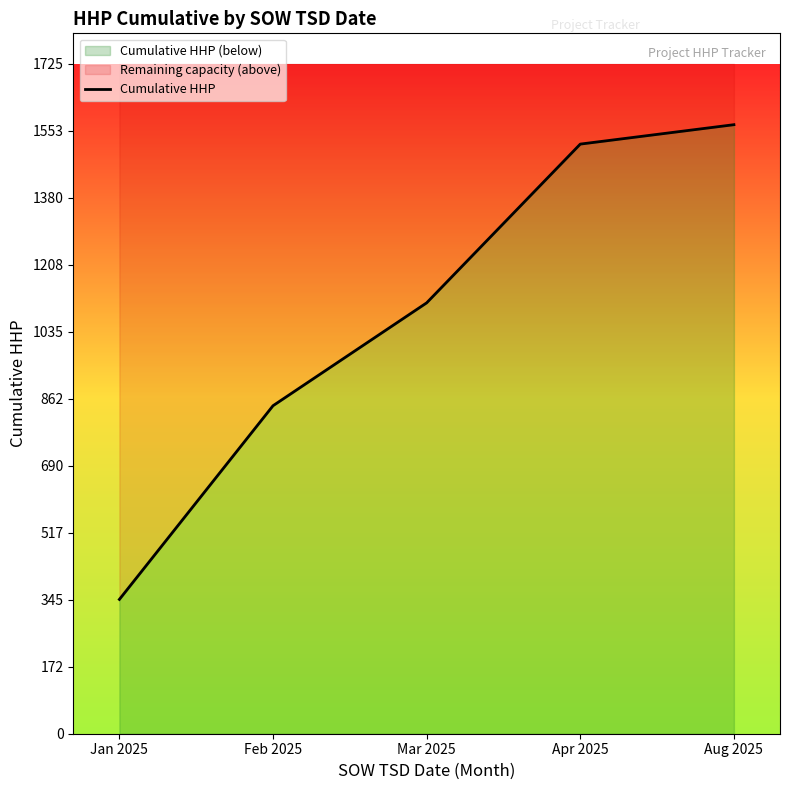

Which label corresponds to the largest value in the chart?

Aug 2025